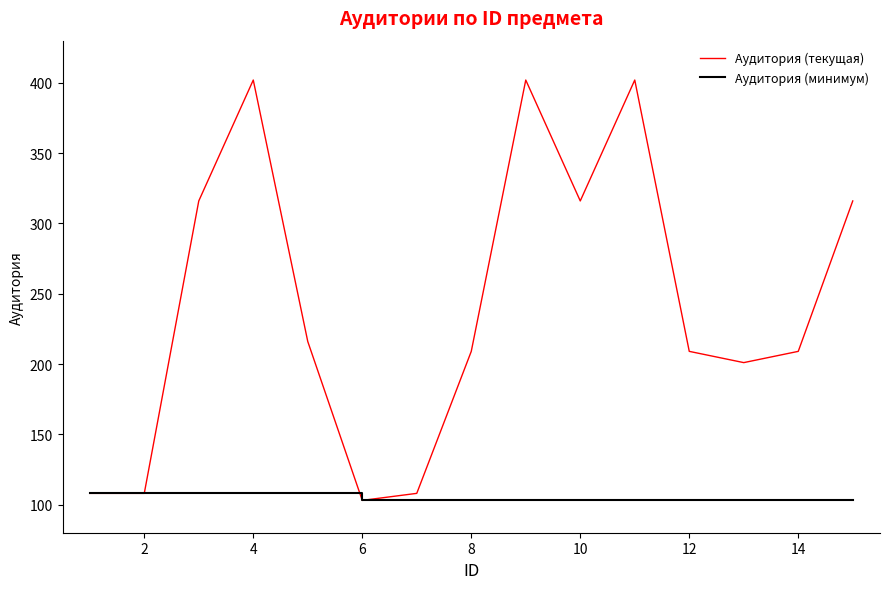

What is the maximum value shown in the chart?

402